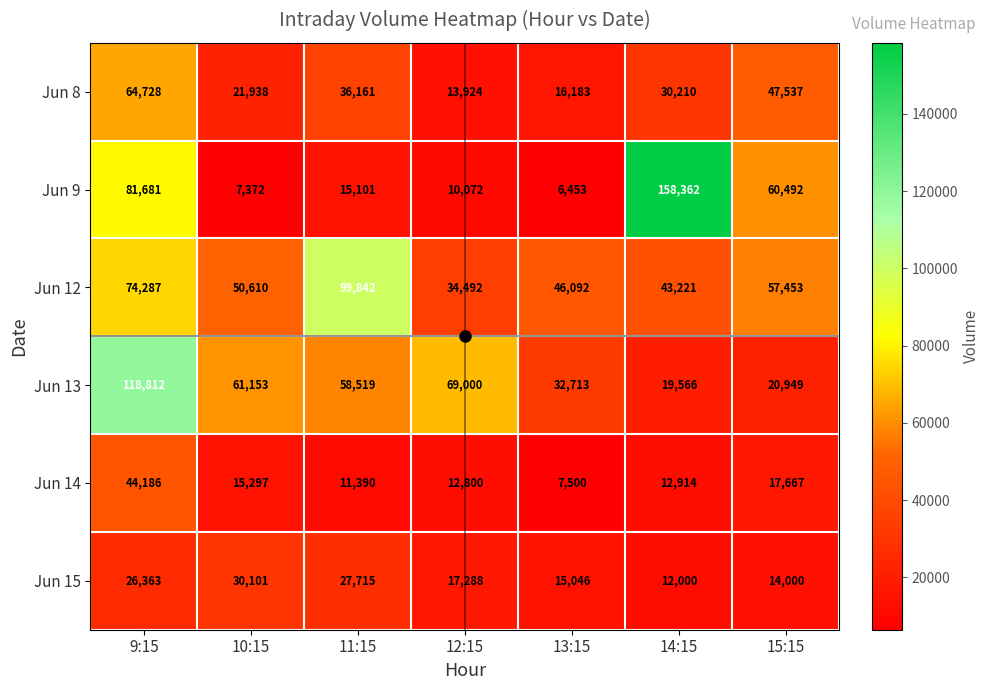

What is the maximum value shown in the chart?

158362